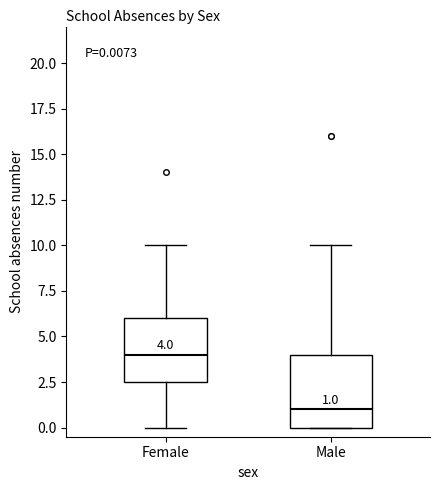

Comparing the boxes themselves (not the whiskers), which one is the tallest?

Male